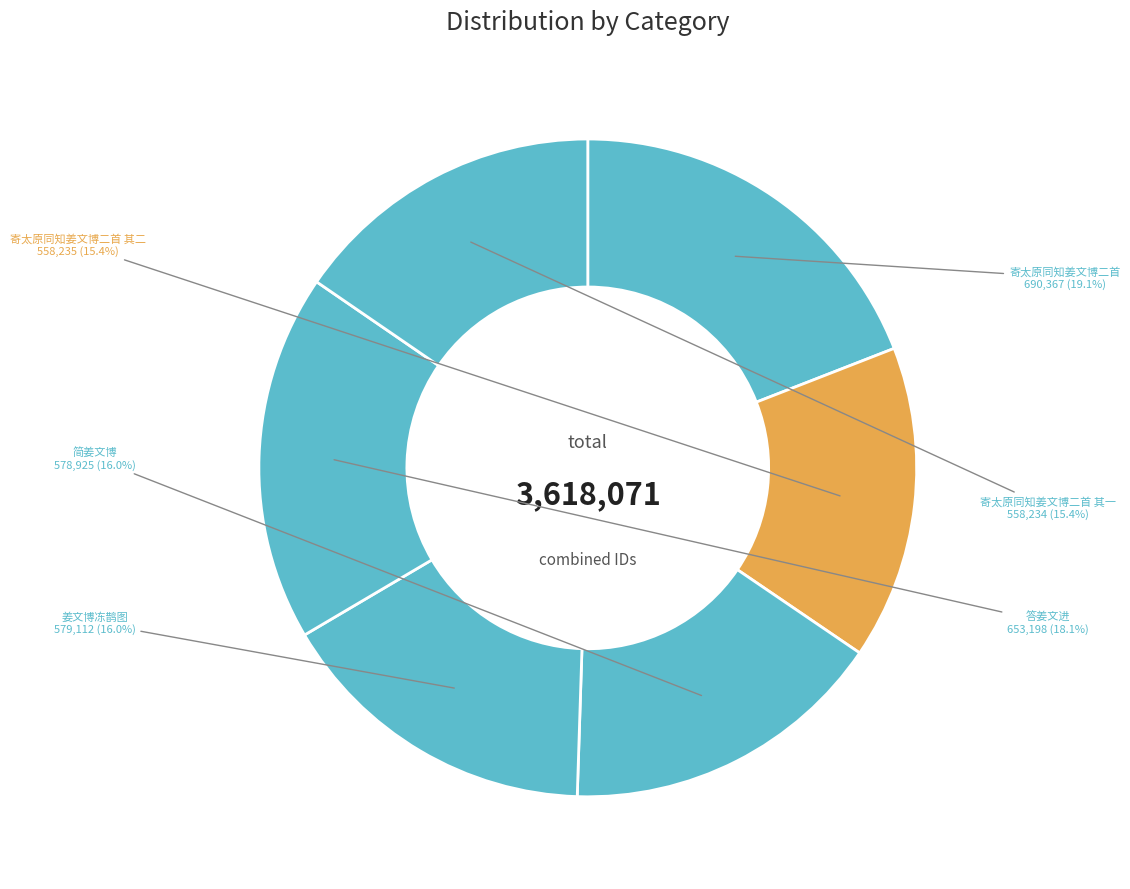

Is there a majority slice in this chart?

No